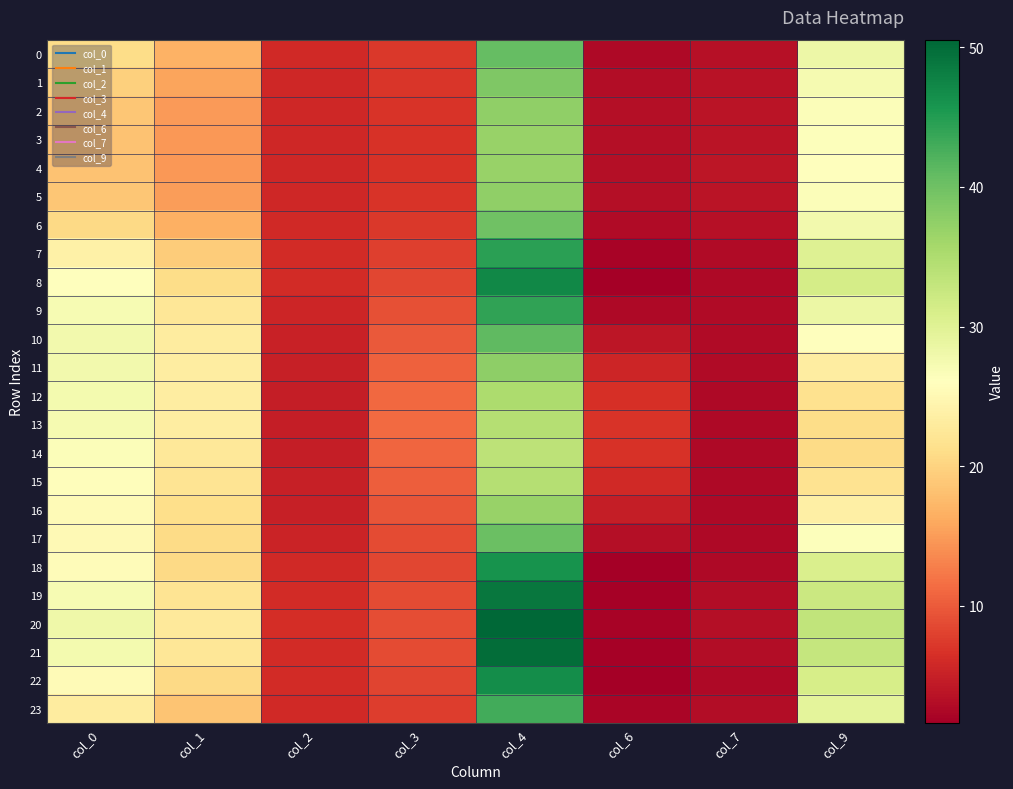

What is the spread (max minus min) of values at col_9?

12.3